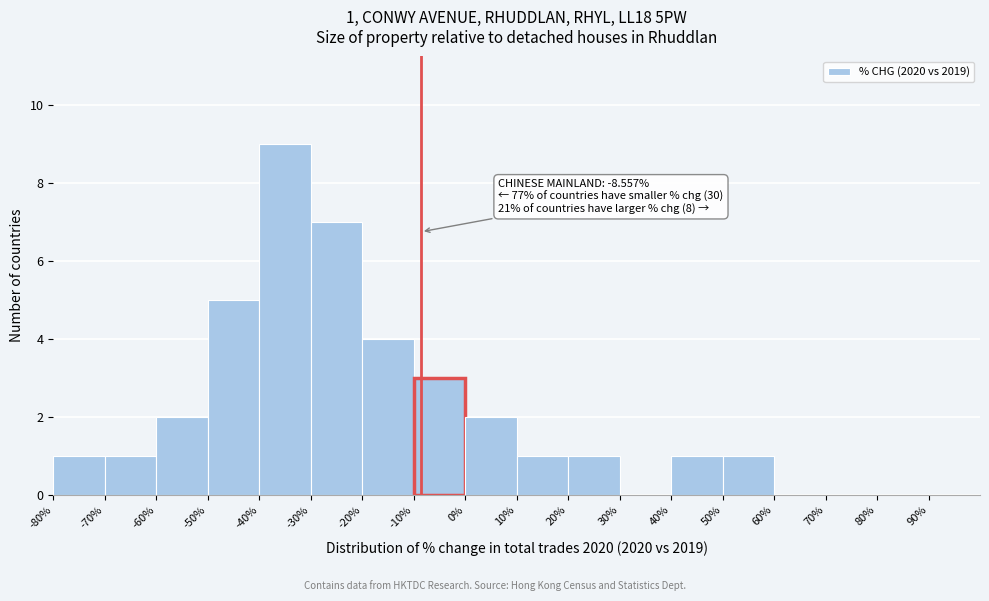

Which range on the x-axis has the tallest bar?

-40 to -30